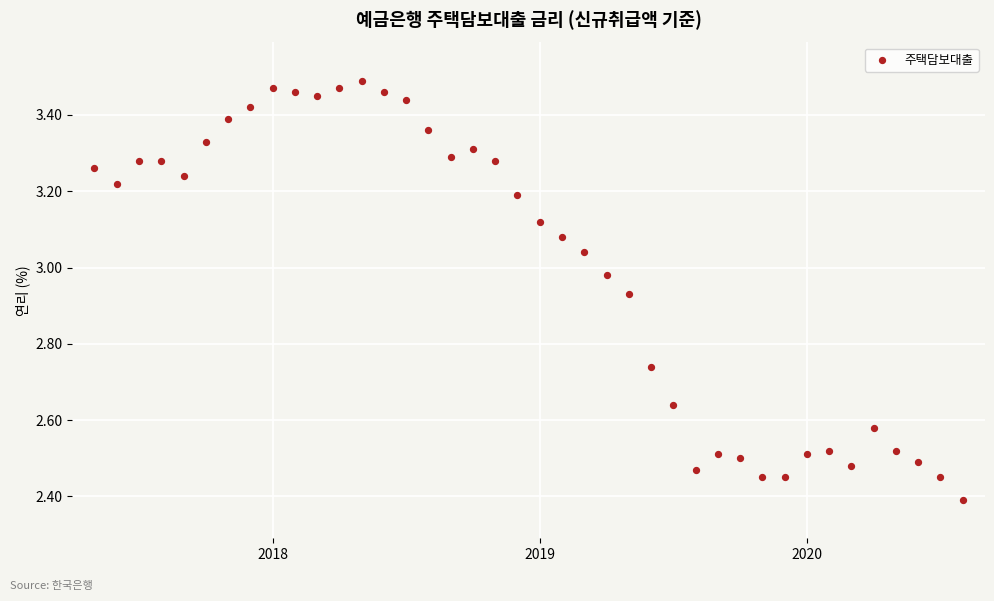

What Y value in the scatter plot is closest to 2?

2.4